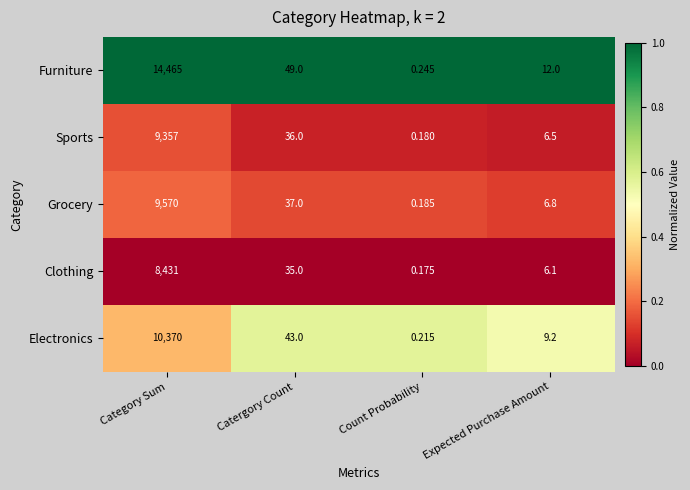

Which series has the widest spread of values?

Furniture